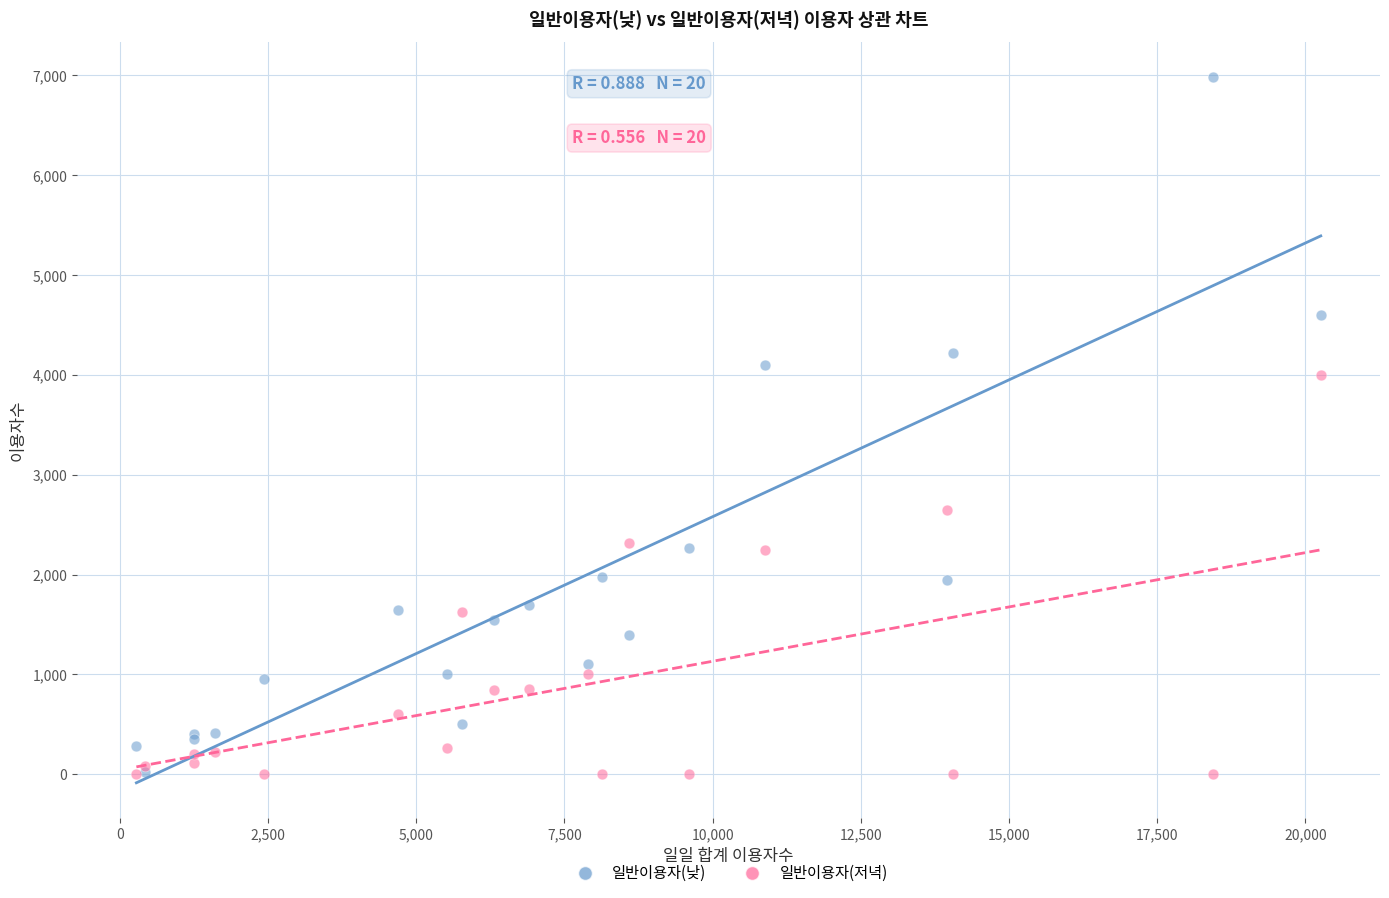

In the 일반이용자(낮) series, what Y value is closest to 3500?

4100